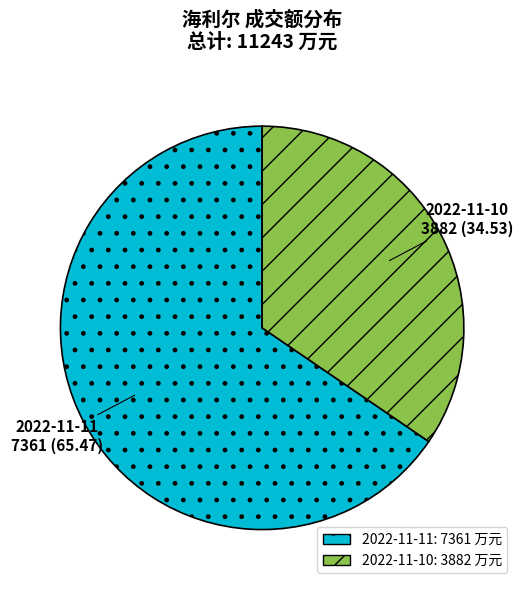

Is the sum of 2022-11-10 and 2022-11-11 greater than half?

Yes